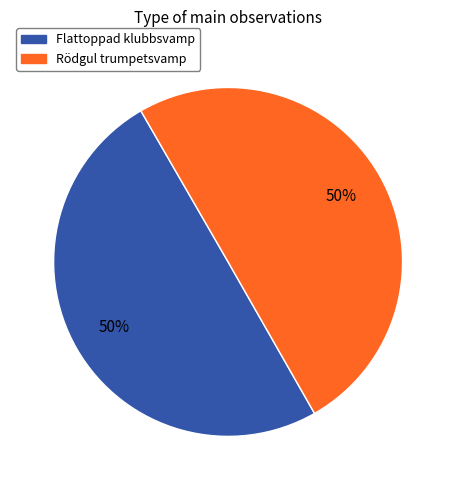

Is the sum of Rödgul trumpetsvamp and Flattoppad klubbsvamp greater than half?

Yes